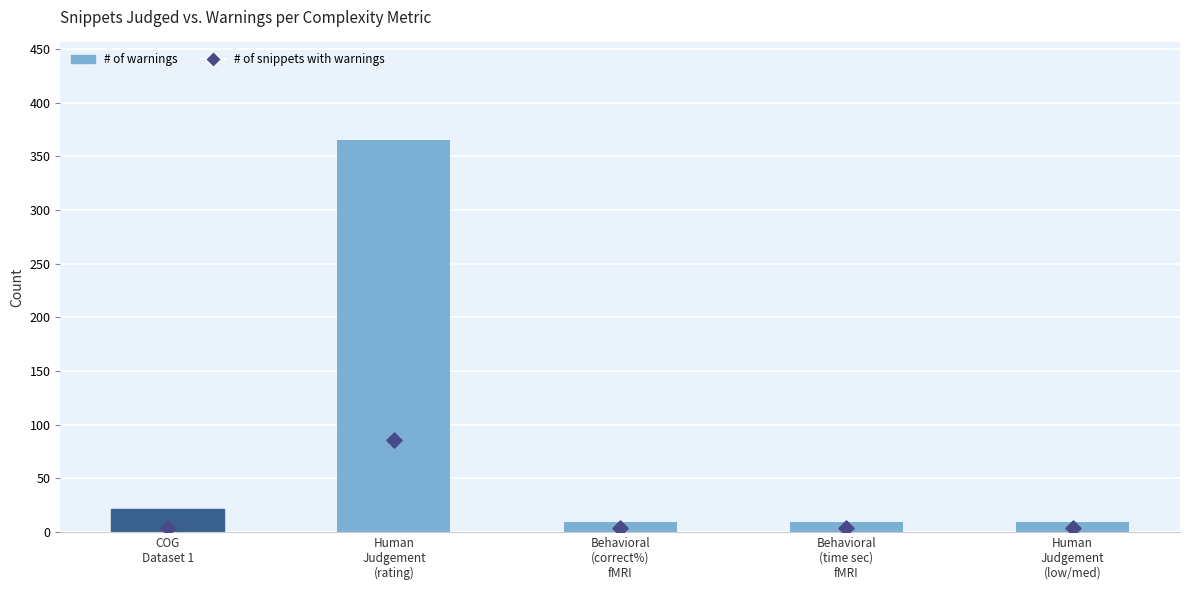

Which series reaches the maximum Y coordinate?

# of warnings